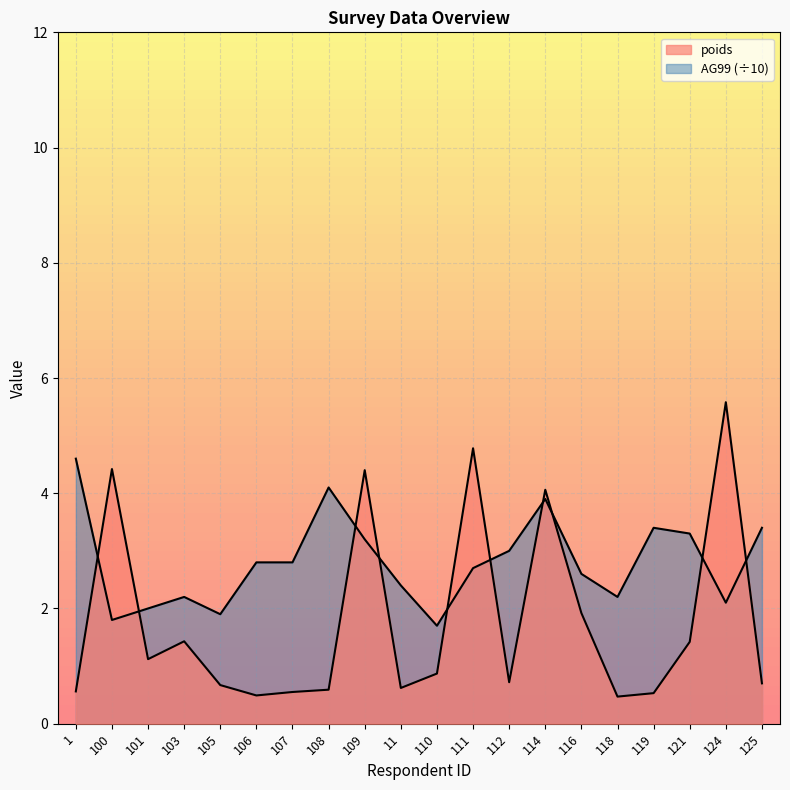

At which category is the sum across all series the highest?

114